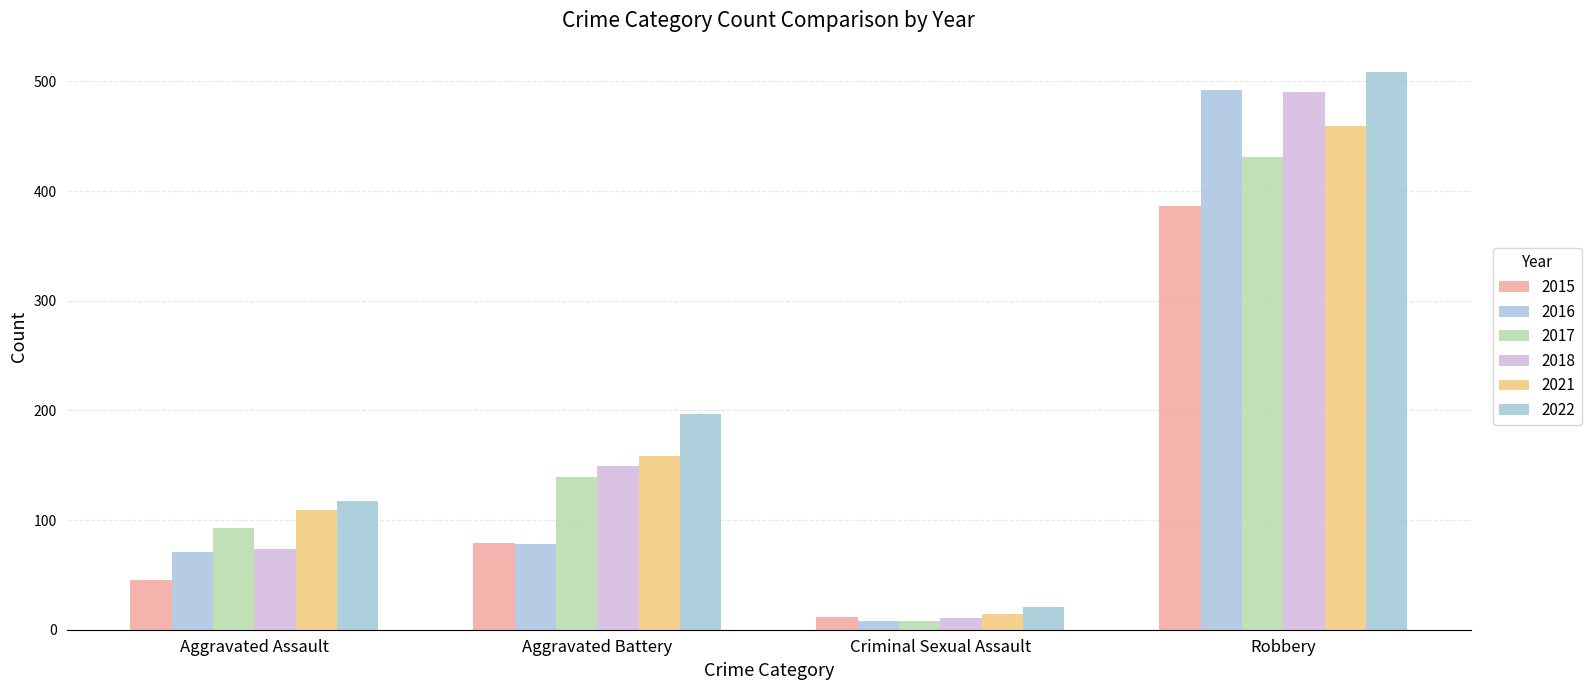

What is the difference between the maximum and minimum values in the 2016 series?

484